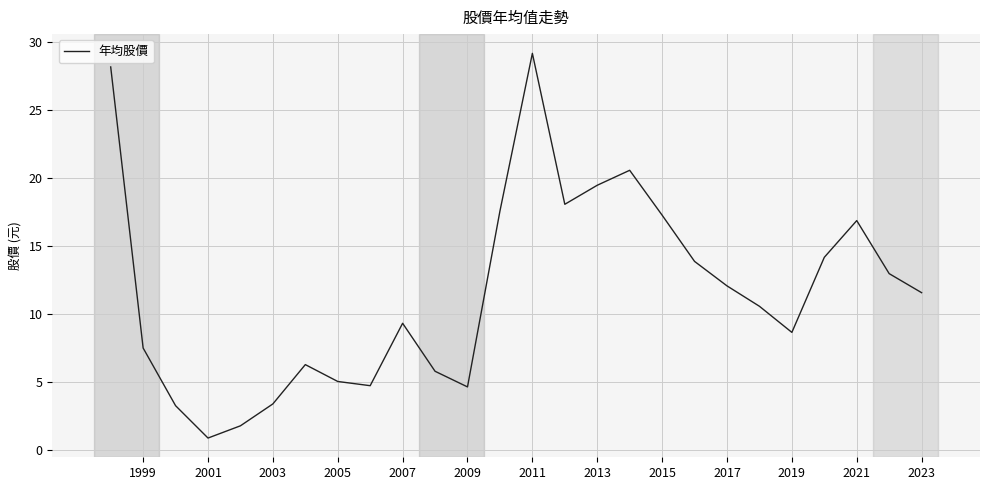

What is the difference between the maximum and minimum values?

28.3